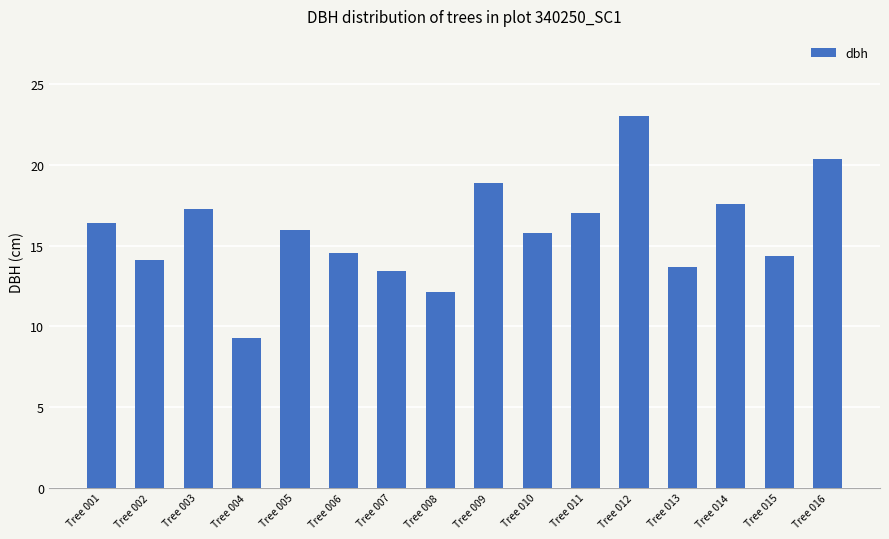

What is the ratio of the value at Tree 015 to the value at Tree 011?

0.8